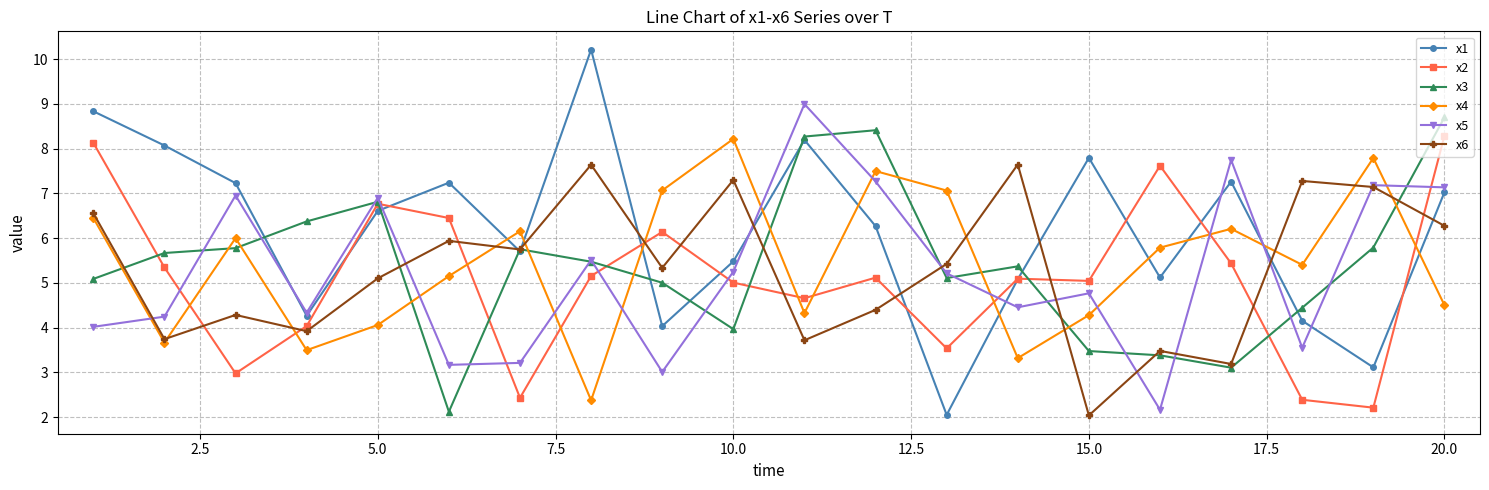

What is the value of the x6 point at the 19th from the left?

7.1